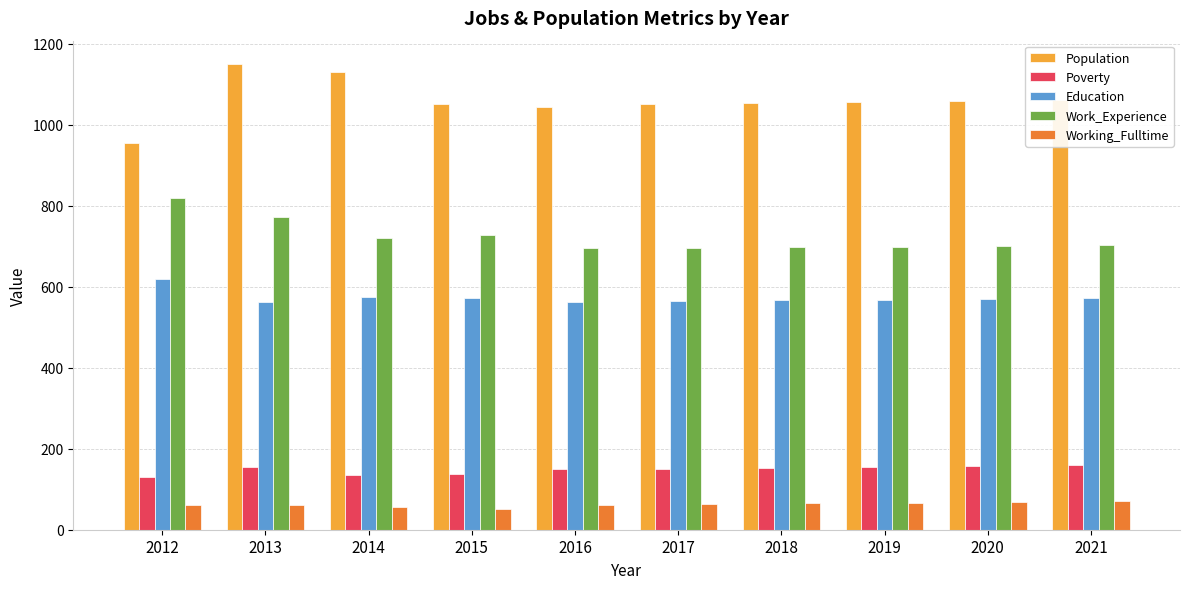

Which series changed the most between 2013 and 2015?

Population